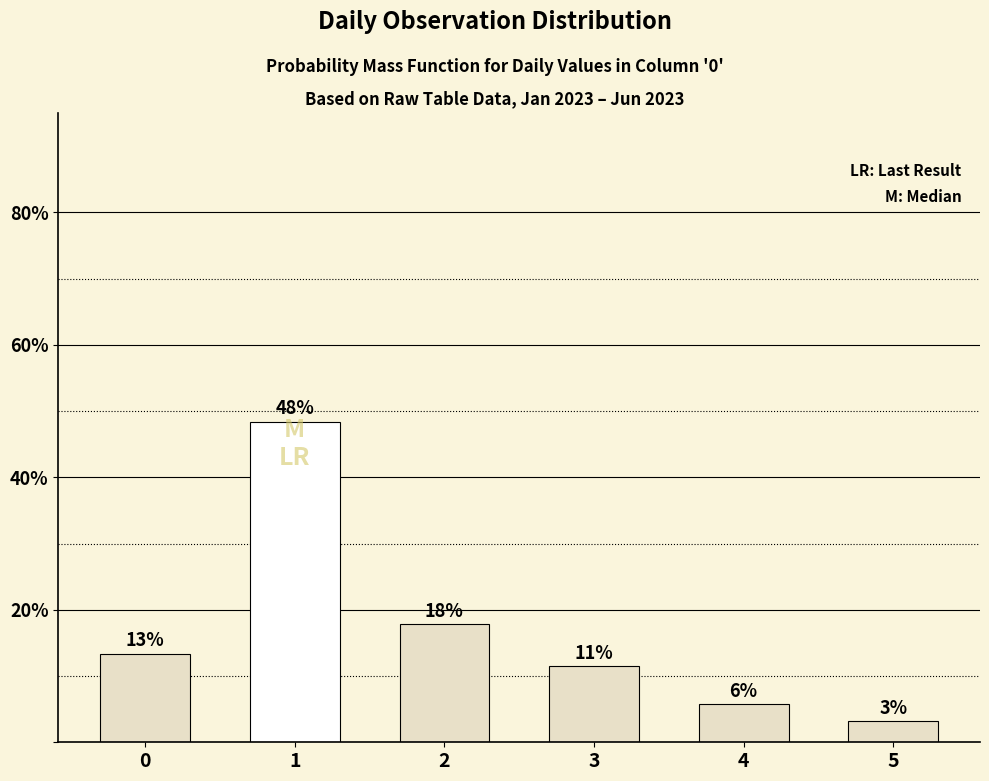

True or false: the data shows 5.7 at 4.

True